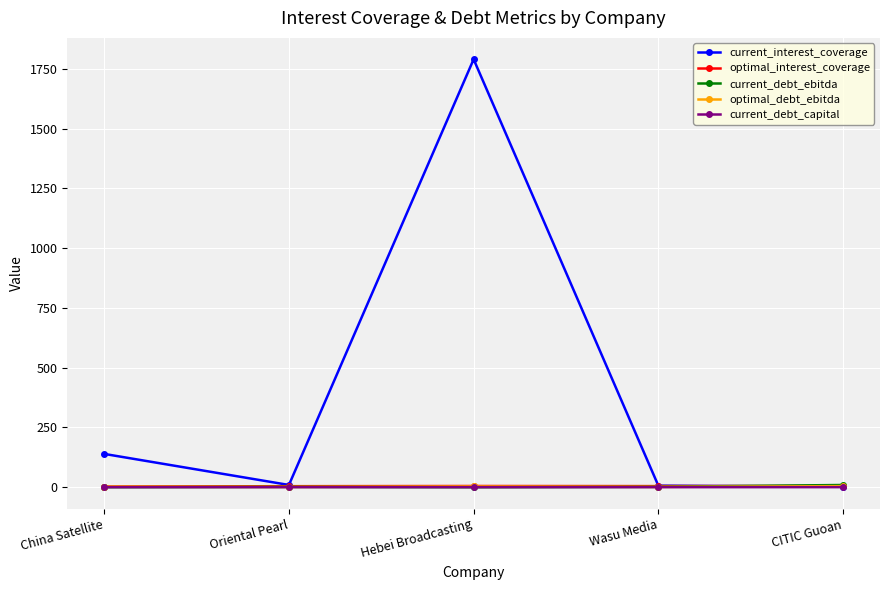

Which series has the widest spread of values?

current_interest_coverage